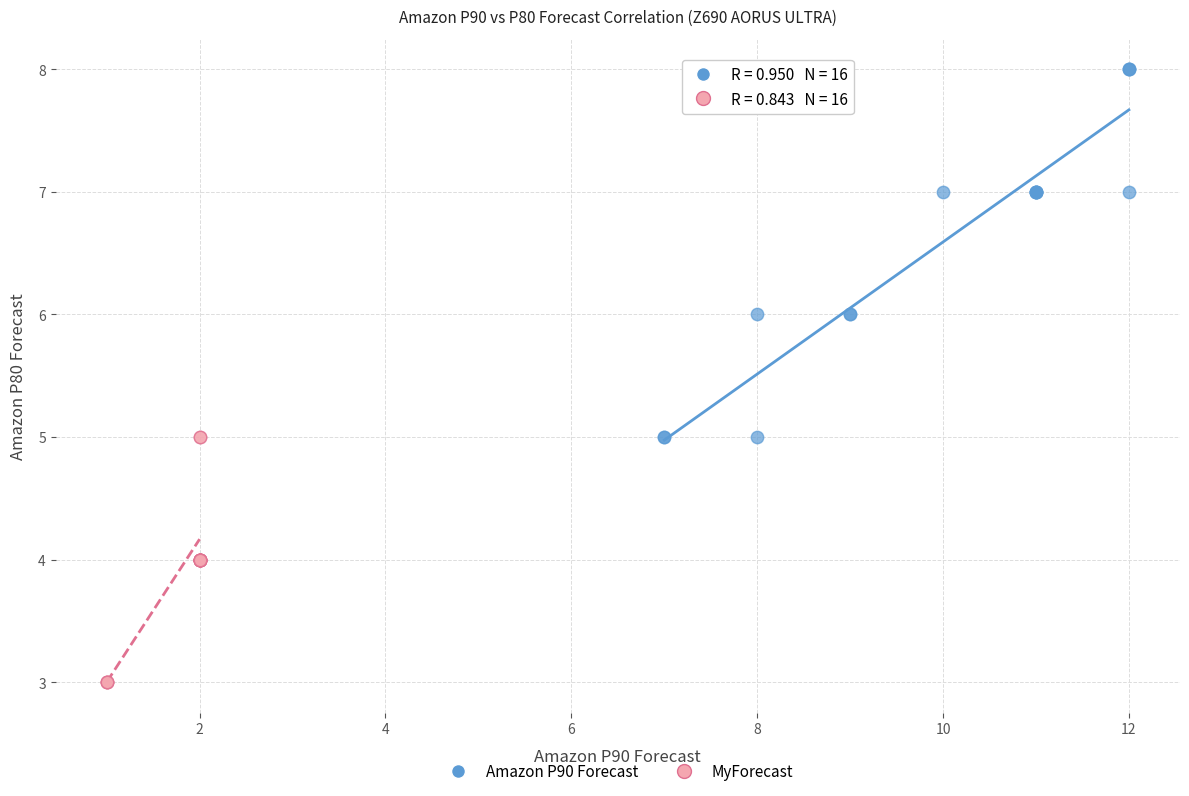

Which series contains the lowest Y value?

MyForecast